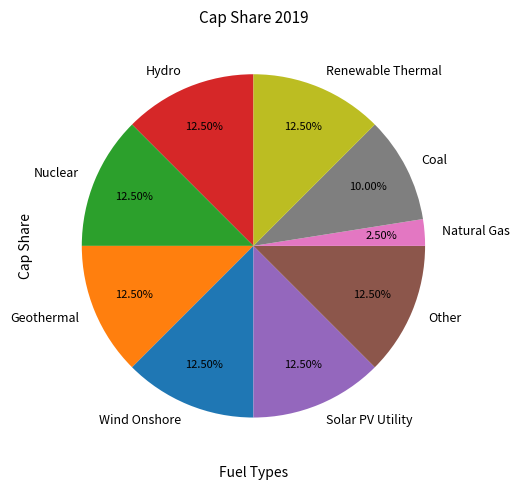

How many segments does this pie chart have?

9